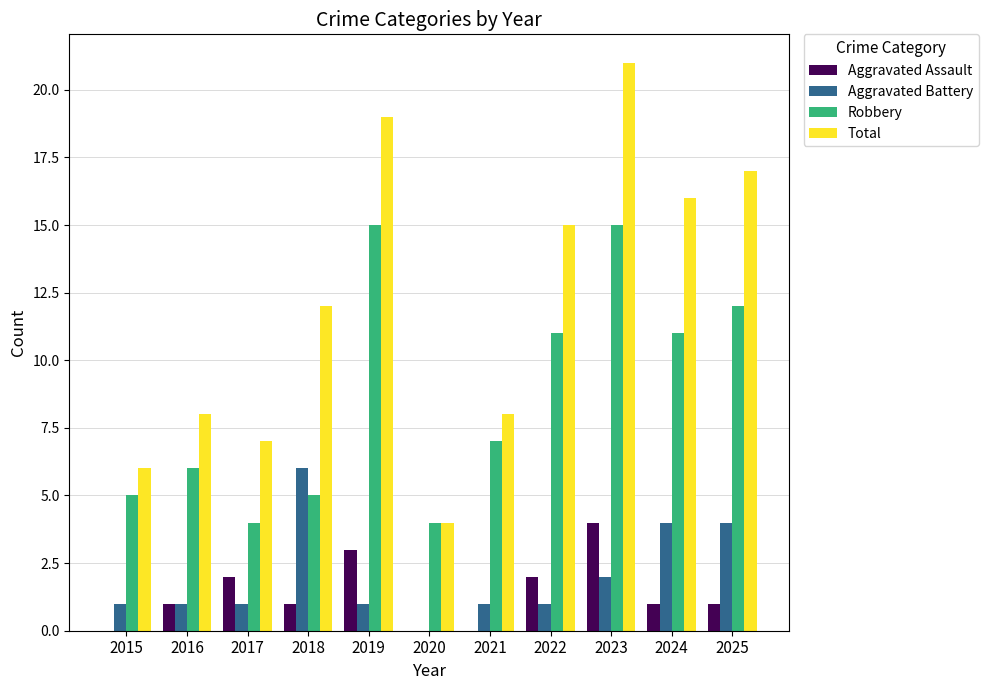

What are all the series names shown in the legend?

Aggravated Assault, Aggravated Battery, Robbery, Total